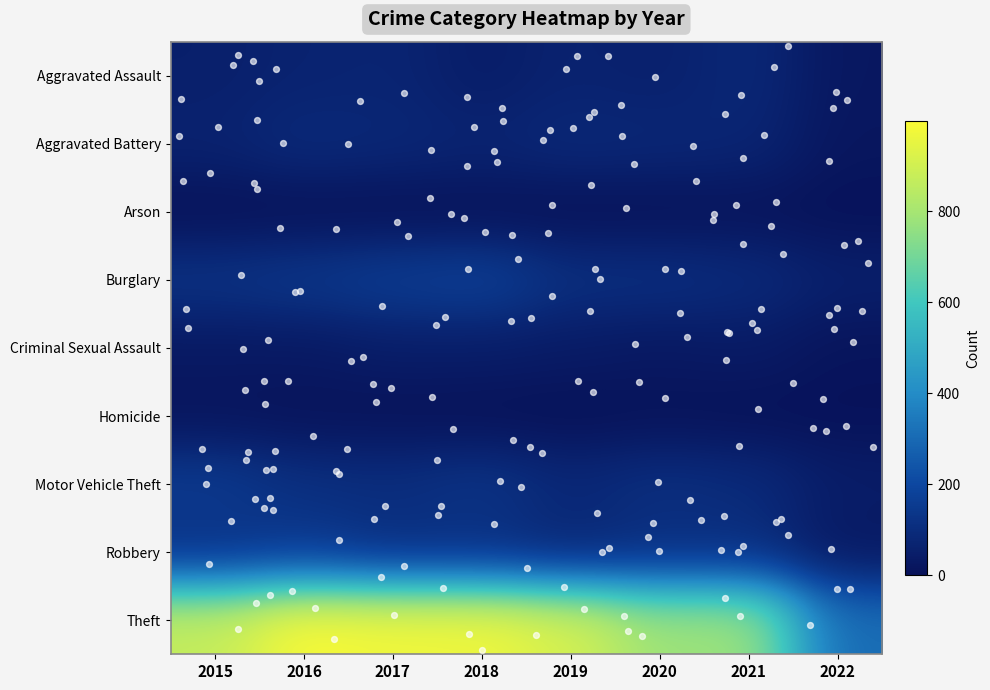

What is the difference between the highest and lowest values at 2015?

872